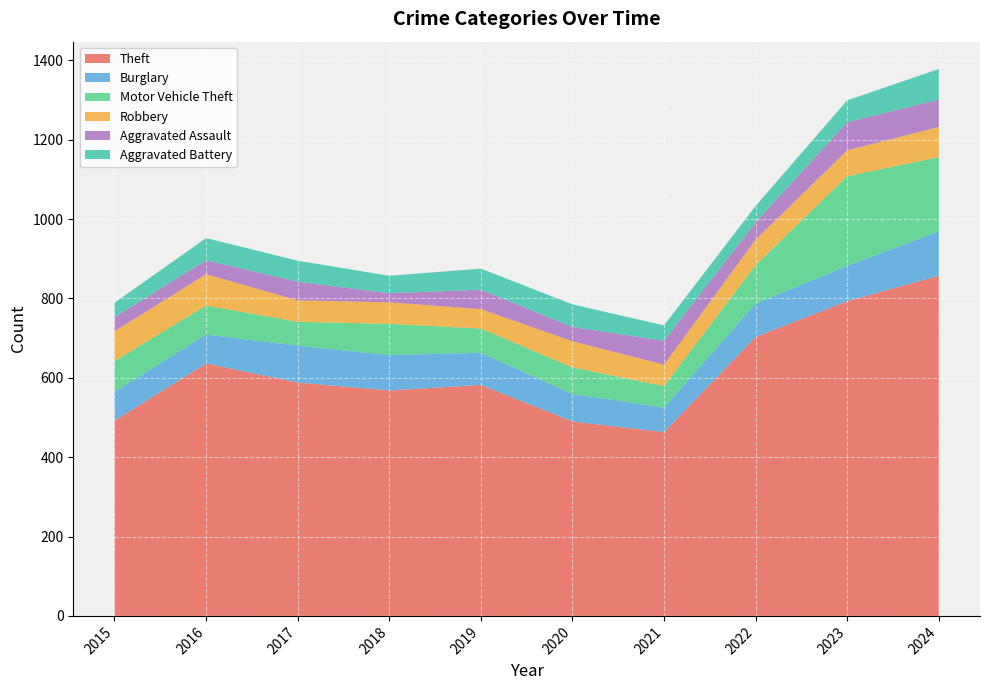

Reading left to right, extract all data points from this chart.

Theft: 2015=492	2016=636	2017=588	2018=568	2019=582	2020=490	2021=463	2022=703	2023=793	2024=857
Burglary: 2015=73	2016=73	2017=93	2018=89	2019=81	2020=69	2021=62	2022=84	2023=89	2024=112
Motor Vehicle Theft: 2015=77	2016=73	2017=60	2018=79	2019=61	2020=67	2021=54	2022=97	2023=226	2024=187
Robbery: 2015=75	2016=79	2017=54	2018=54	2019=49	2020=66	2021=54	2022=64	2023=65	2024=76
Aggravated Assault: 2015=36	2016=35	2017=47	2018=23	2019=49	2020=36	2021=60	2022=44	2023=71	2024=69
Aggravated Battery: 2015=36	2016=56	2017=53	2018=44	2019=53	2020=57	2021=39	2022=41	2023=55	2024=77